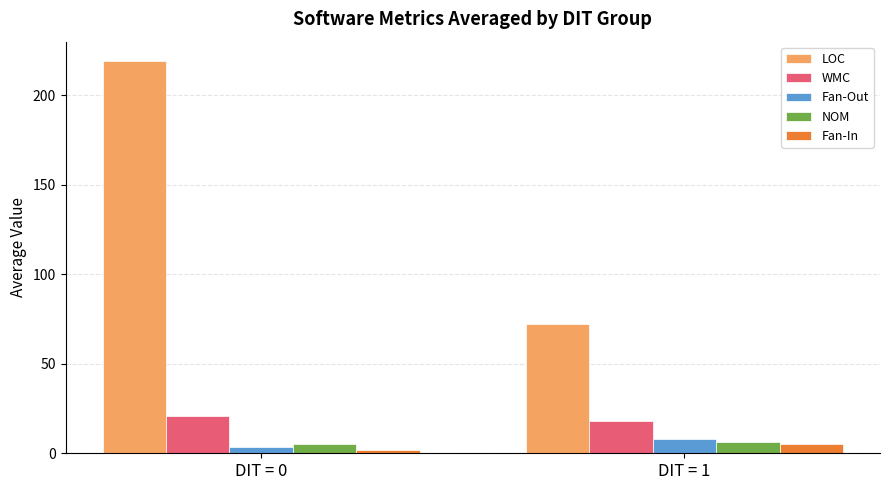

Which series changed the most between DIT = 0 and DIT = 1?

LOC